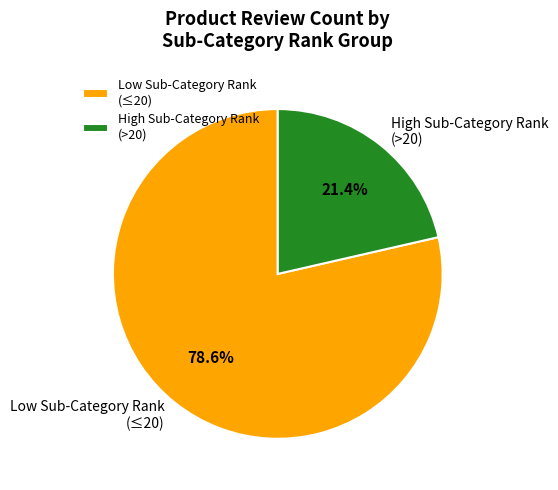

To the nearest percent, what is the average slice percentage?

50%